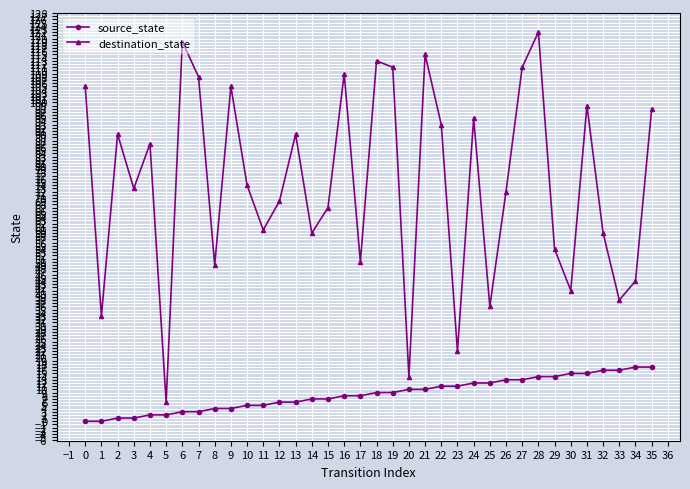

How many lines are shown in the chart?

2